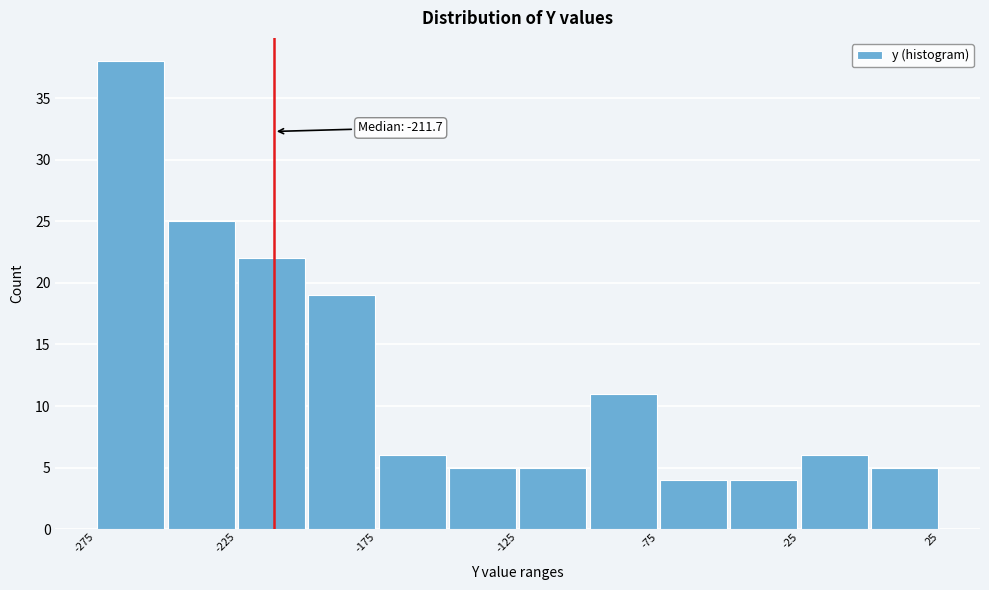

Which range on the x-axis has the tallest bar?

-275 to -250